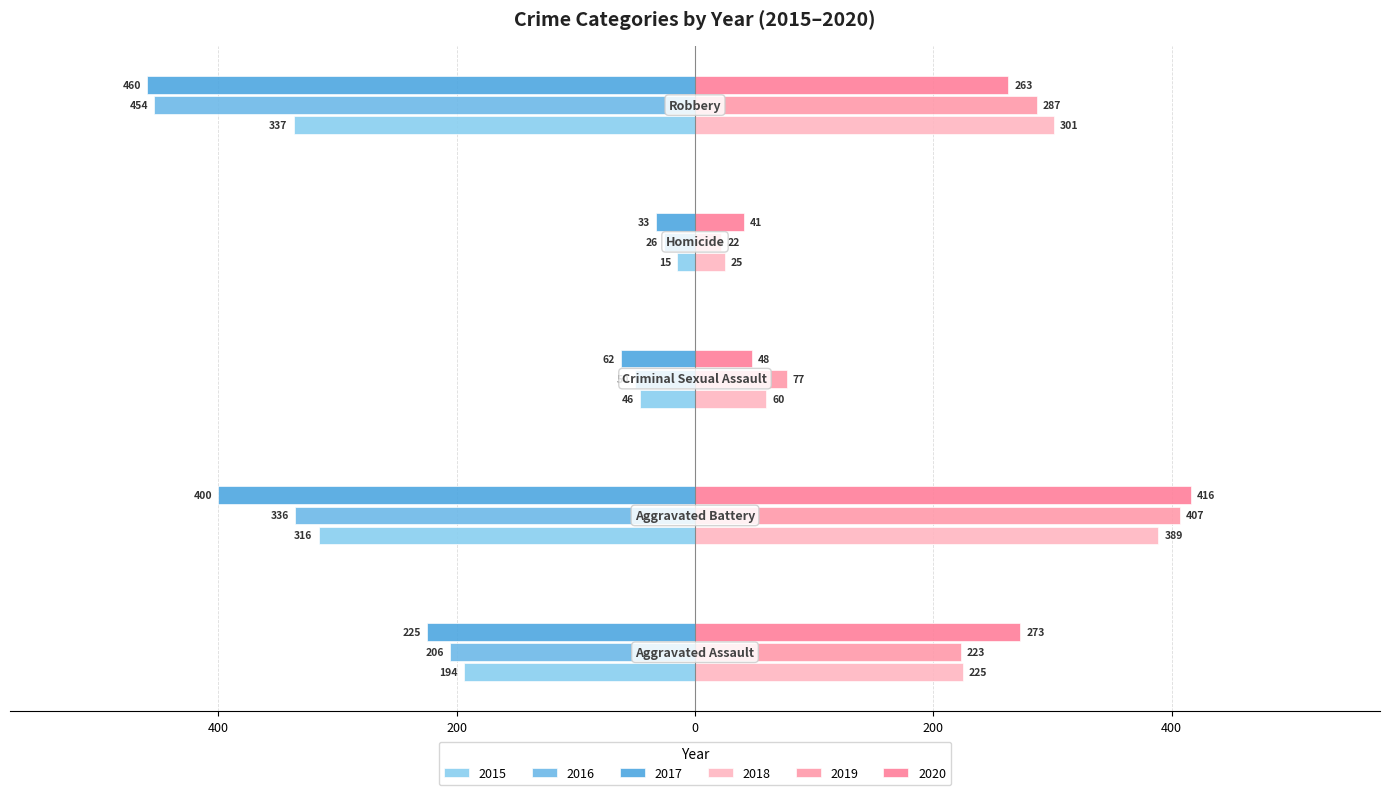

What is the label of the 2nd bar from the right?

Homicide